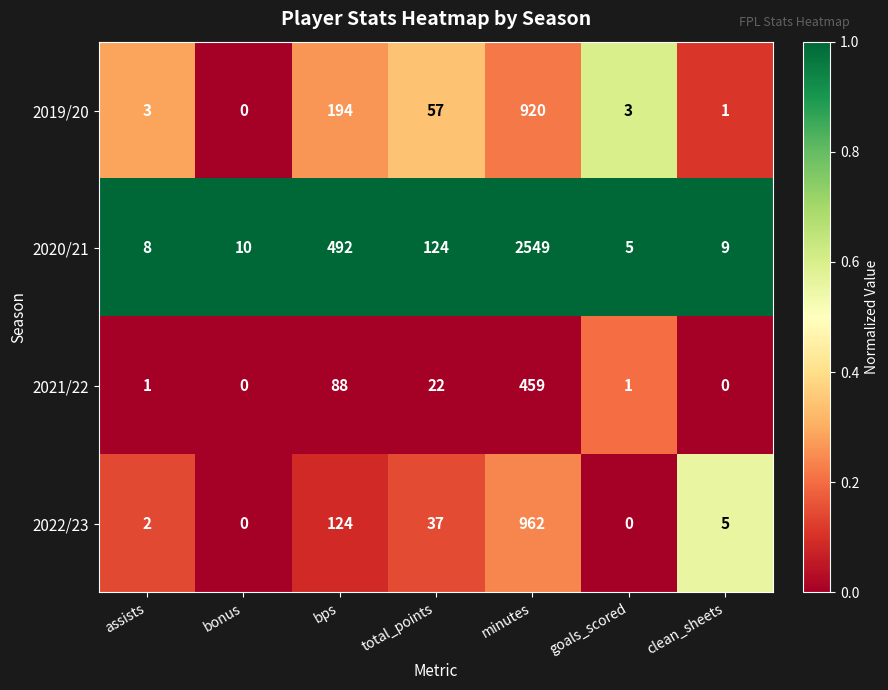

At how many categories does at least one series exceed 0?

7